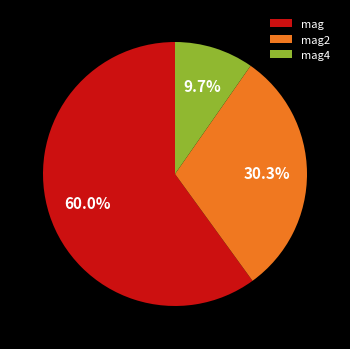

Does any single category account for the majority?

Yes